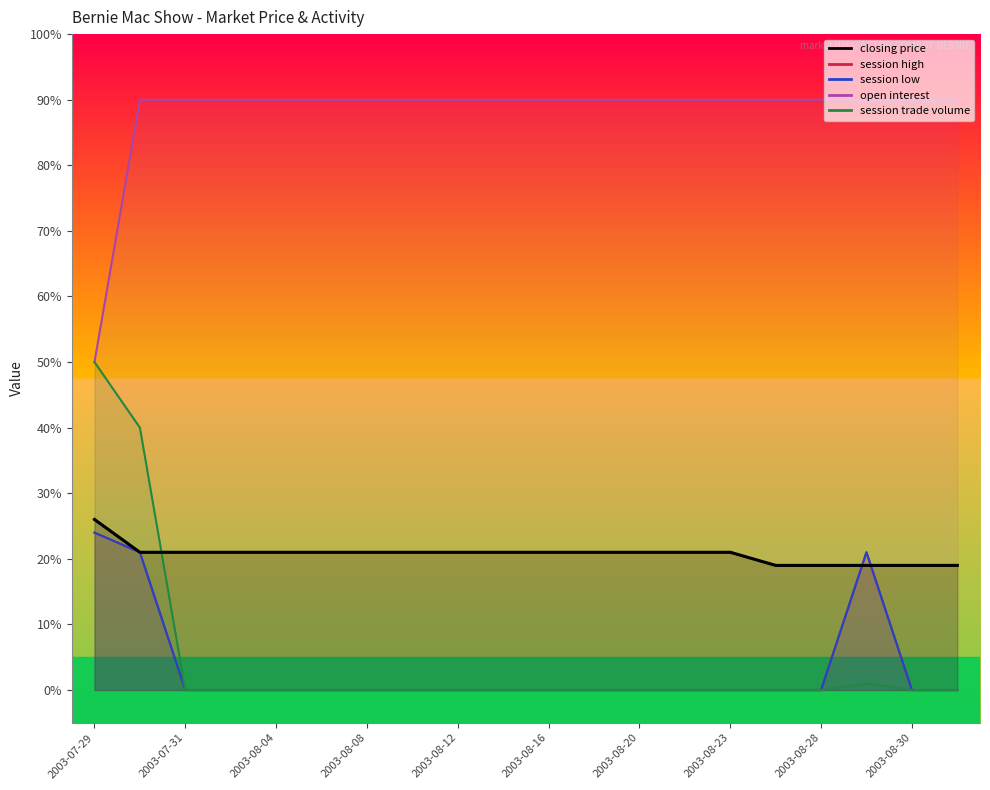

What is the sum of all closing price values?

415